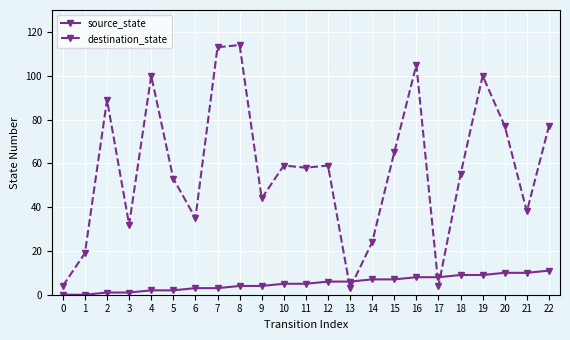

The destination_state series shows 29 at 12. True or false?

False